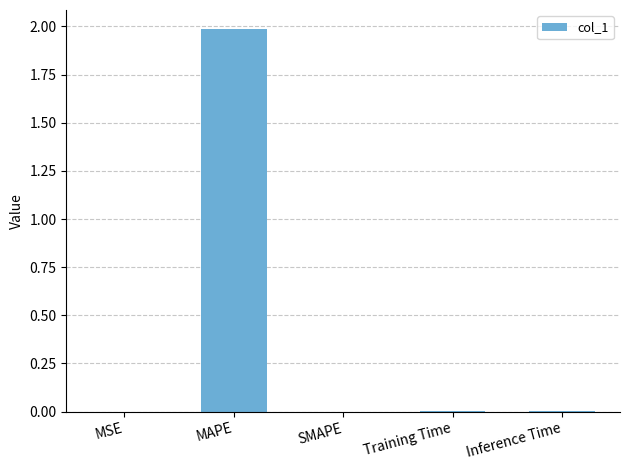

At which category does the chart reach its peak across all series?

MAPE